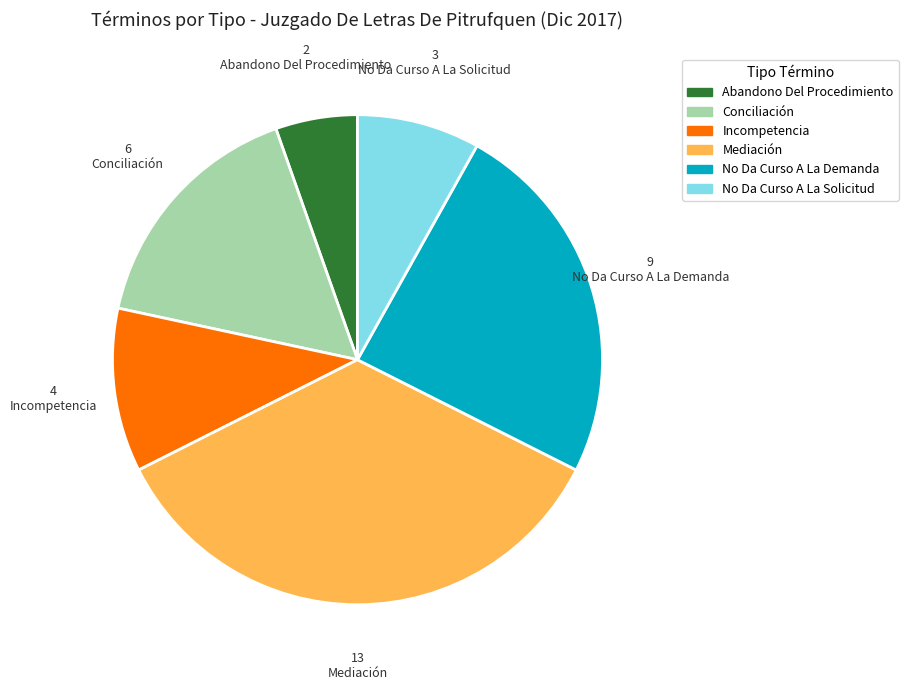

Which slice is the largest?

Mediación